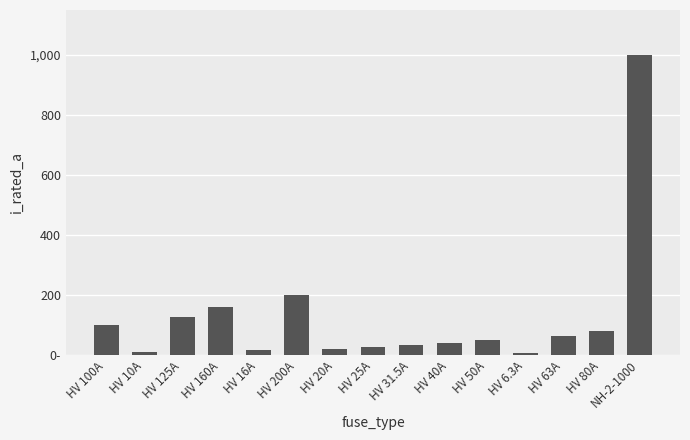

List the labels in order of value, smallest first.

HV 6.3A, HV 10A, HV 16A, HV 20A, HV 25A, HV 31.5A, HV 40A, HV 50A, HV 63A, HV 80A, HV 100A, HV 125A, HV 160A, HV 200A, NH-2-1000